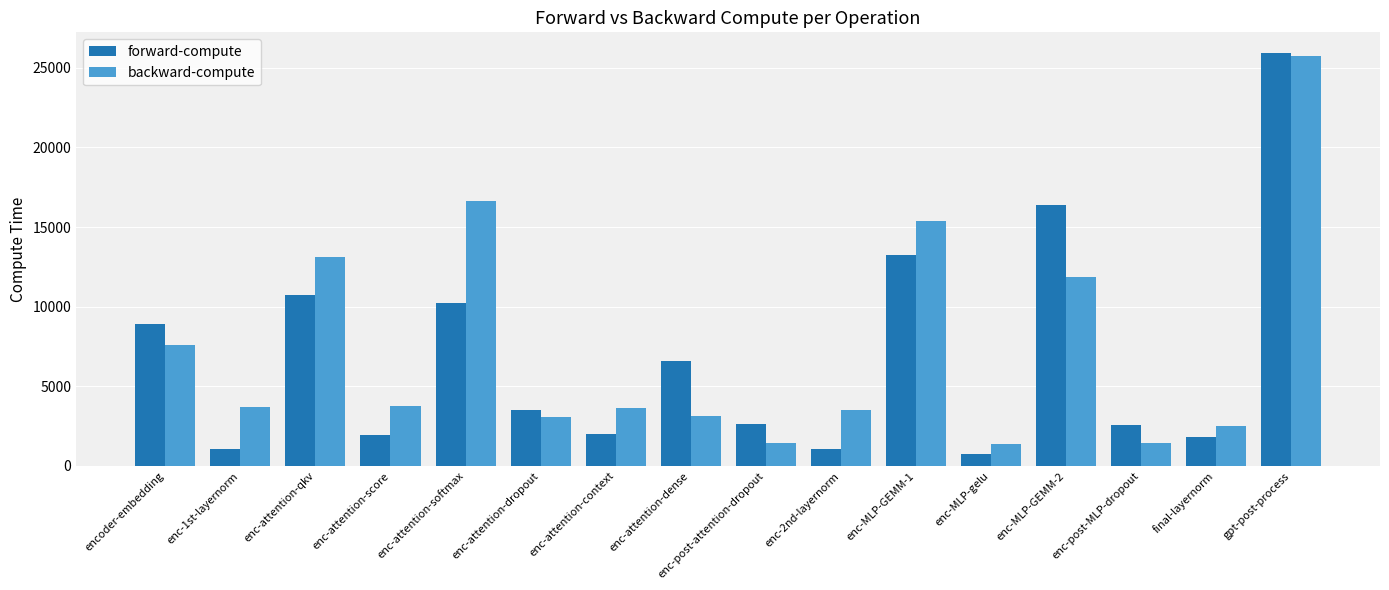

Which series has the largest total across all categories?

backward-compute